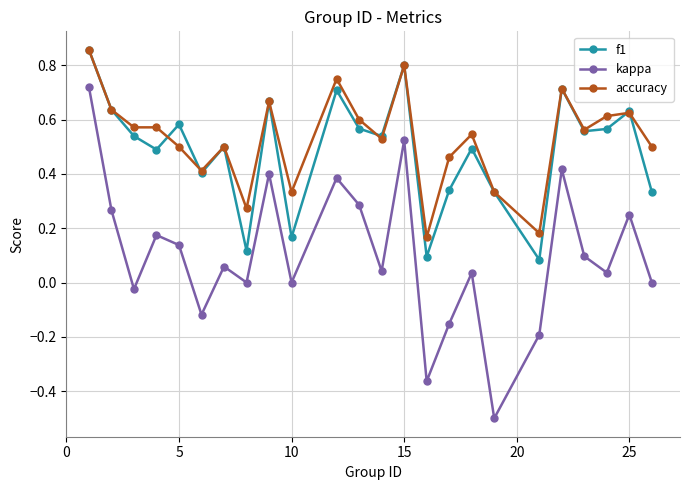

At how many categories does at least one series exceed 0?

24